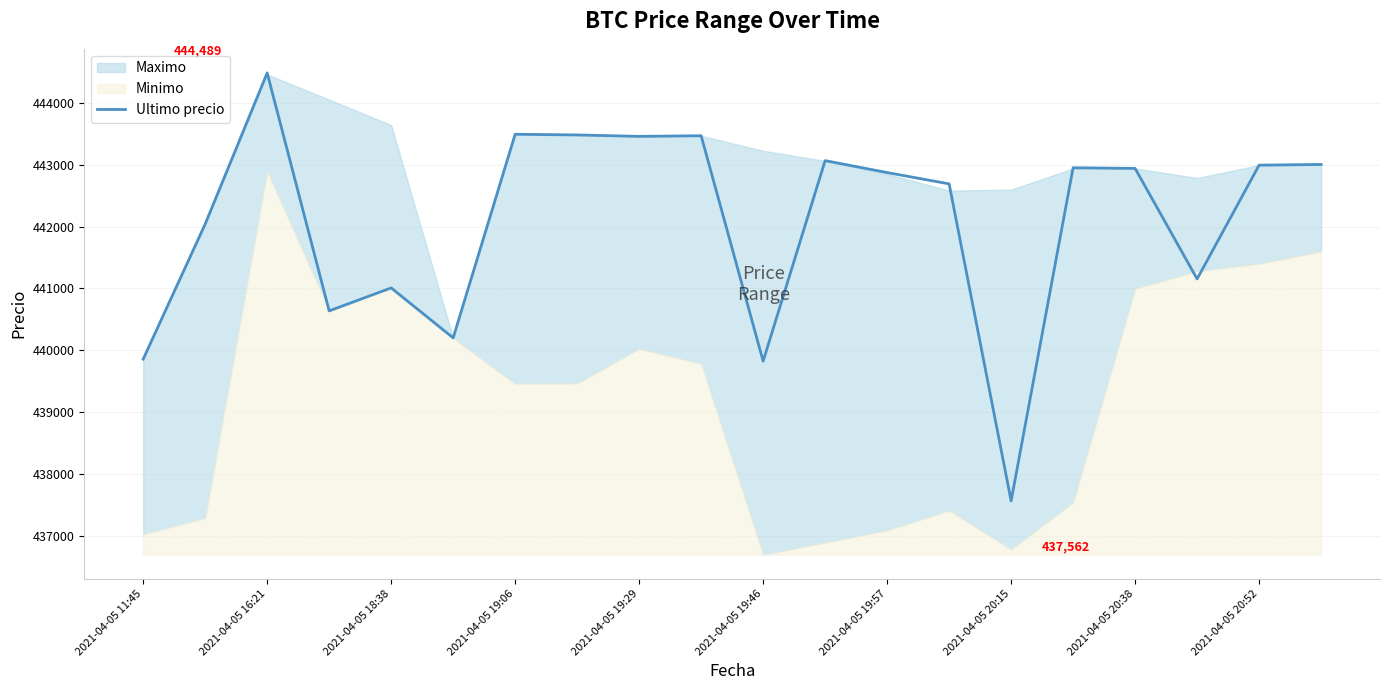

What is the maximum value for Ultimo precio?

444489